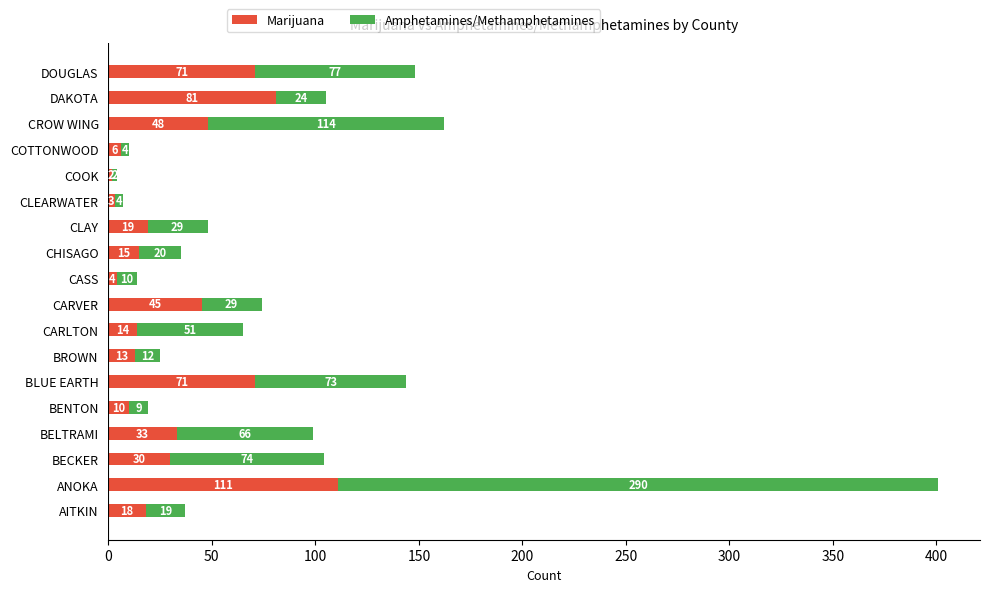

At which category is the sum across all series the highest?

ANOKA